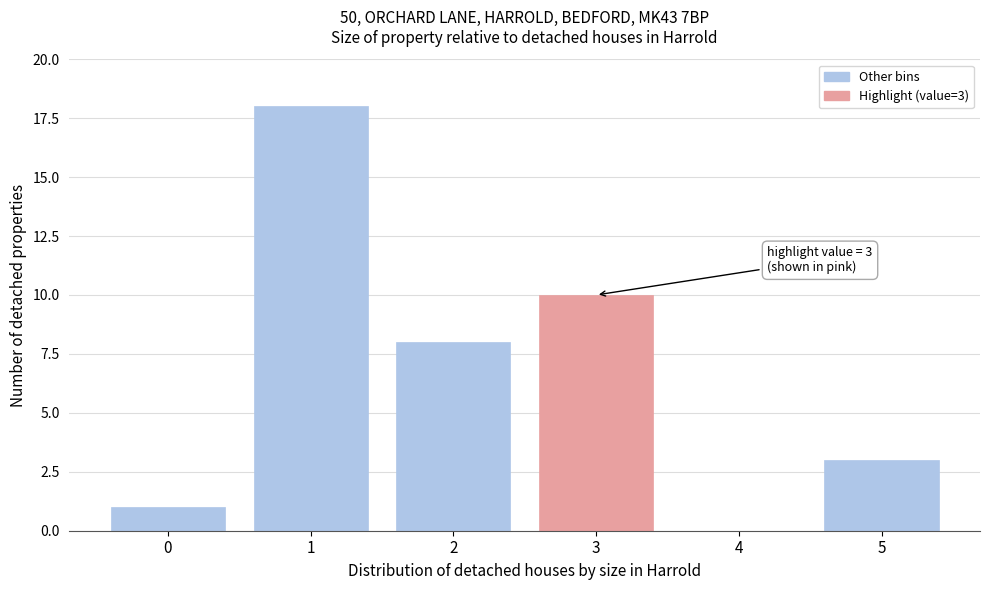

Reading left to right, what are all the values shown in this chart?

0=1	1=18	2=8	3=10	4=0	5=3